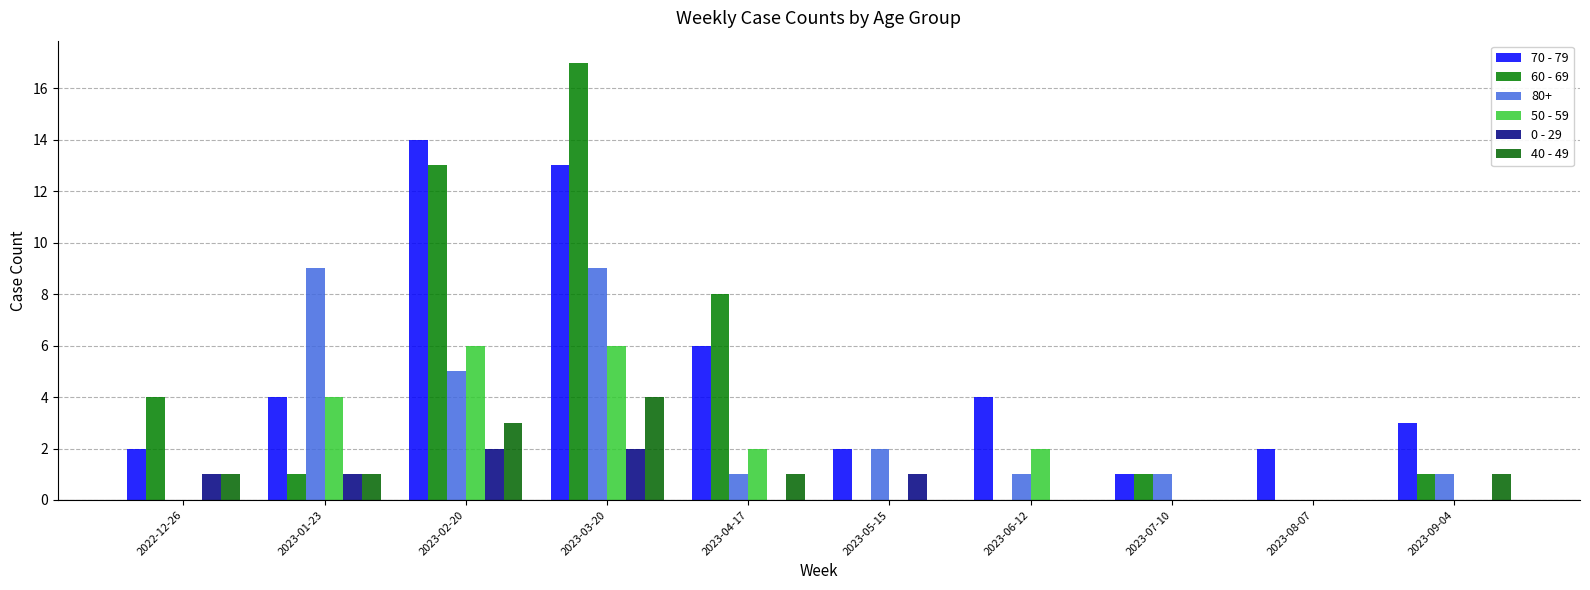

How many groups of bars are there?

10